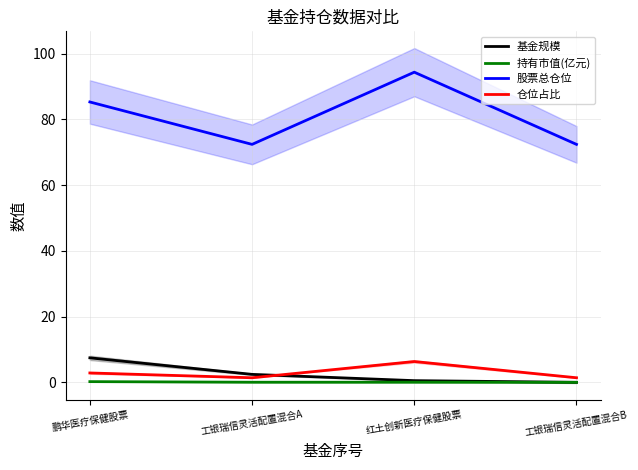

Rank the series by their maximum value, from lowest to highest.

持有市值(亿元), 仓位占比, 基金规模, 股票总仓位